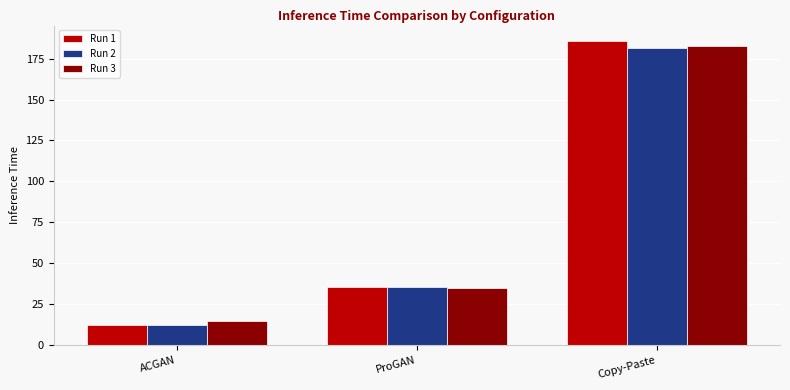

What is the minimum value for Run 2?

12.2